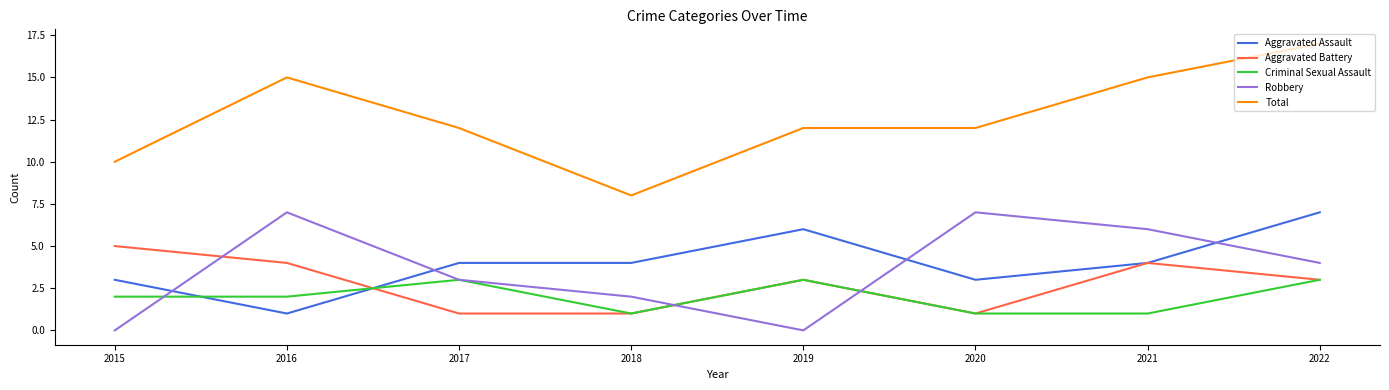

How many intersections are there between Criminal Sexual Assault and Aggravated Assault?

2